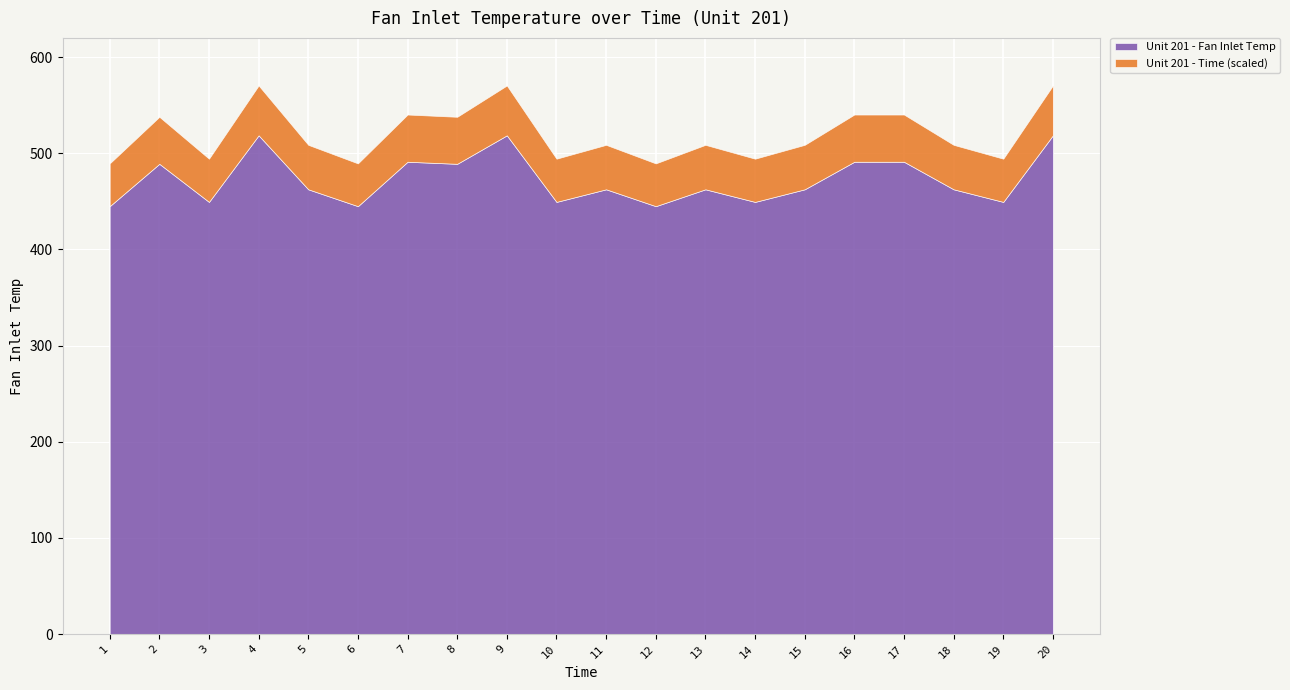

What are all the series names shown in the legend?

Unit 201 - Fan Inlet Temp, Unit 201 - Time (scaled)